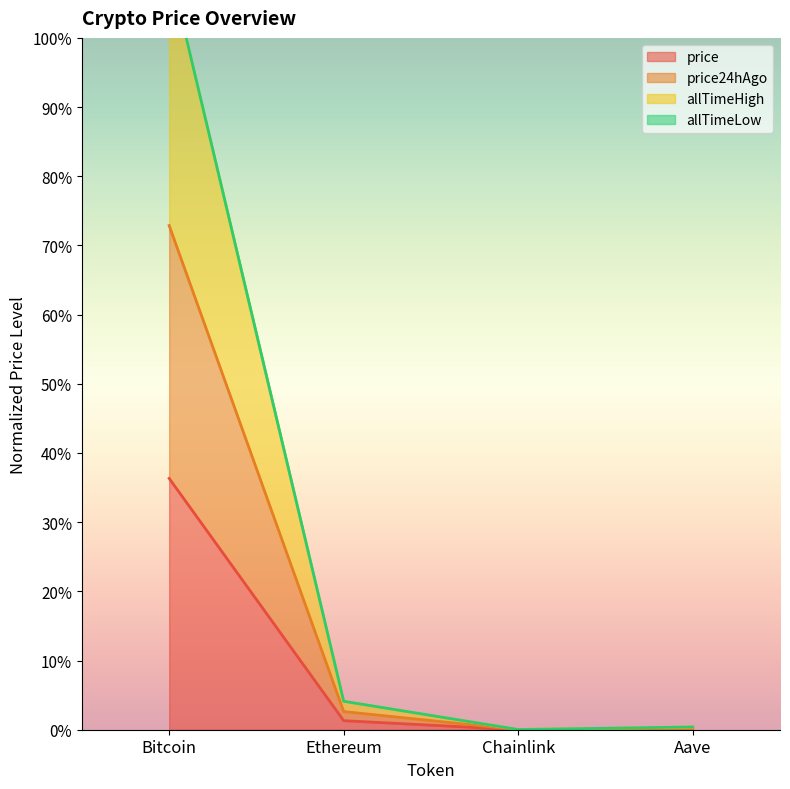

Rank the categories by price value from highest to lowest.

Bitcoin, Ethereum, Aave, Chainlink